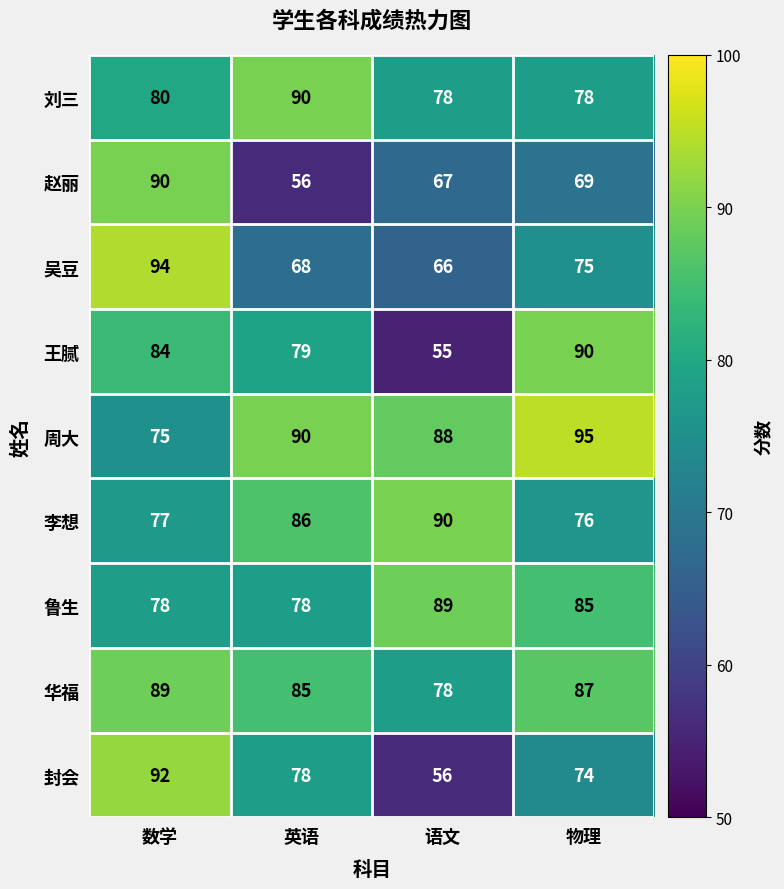

Which series has the largest total across all categories?

周大